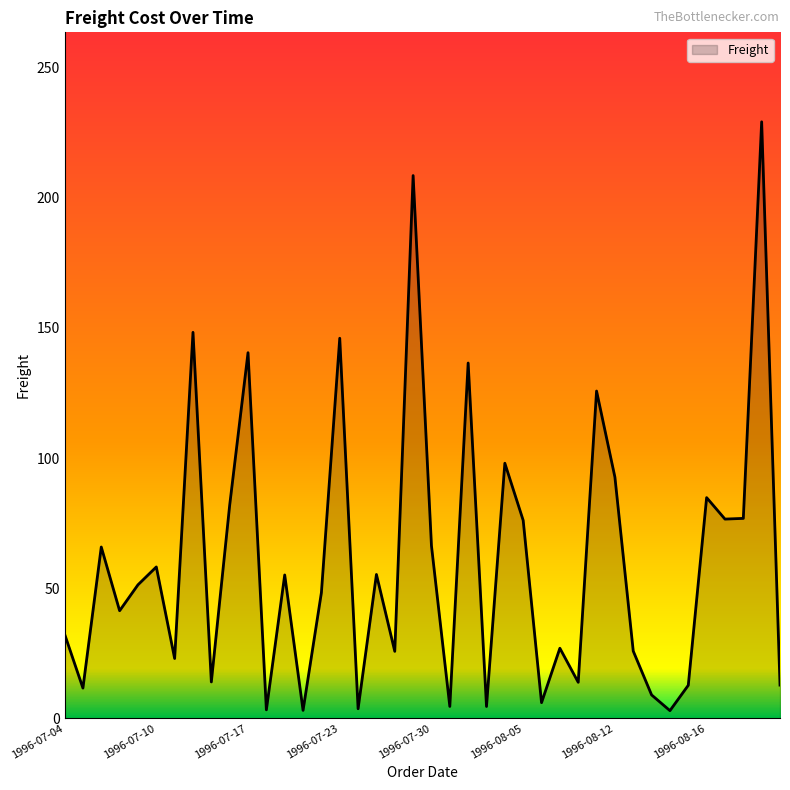

What is the greatest value displayed?

229.2